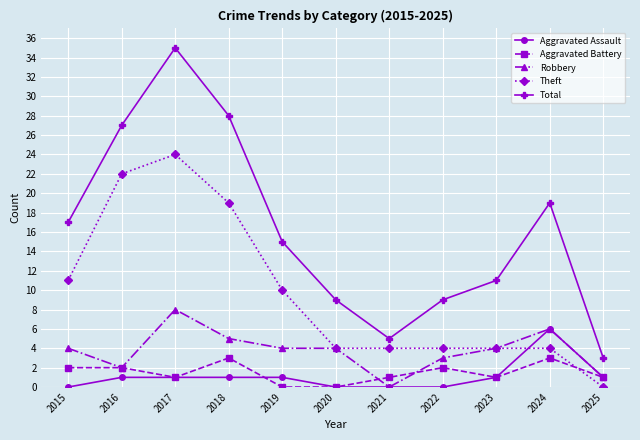

Reading left to right, list all the values displayed in this chart.

Aggravated Assault: 2015=0	2016=1	2017=1	2018=1	2019=1	2020=0	2021=0	2022=0	2023=1	2024=6	2025=1
Aggravated Battery: 2015=2	2016=2	2017=1	2018=3	2019=0	2020=0	2021=1	2022=2	2023=1	2024=3	2025=1
Robbery: 2015=4	2016=2	2017=8	2018=5	2019=4	2020=4	2021=0	2022=3	2023=4	2024=6	2025=1
Theft: 2015=11	2016=22	2017=24	2018=19	2019=10	2020=4	2021=4	2022=4	2023=4	2024=4	2025=0
Total: 2015=17	2016=27	2017=35	2018=28	2019=15	2020=9	2021=5	2022=9	2023=11	2024=19	2025=3